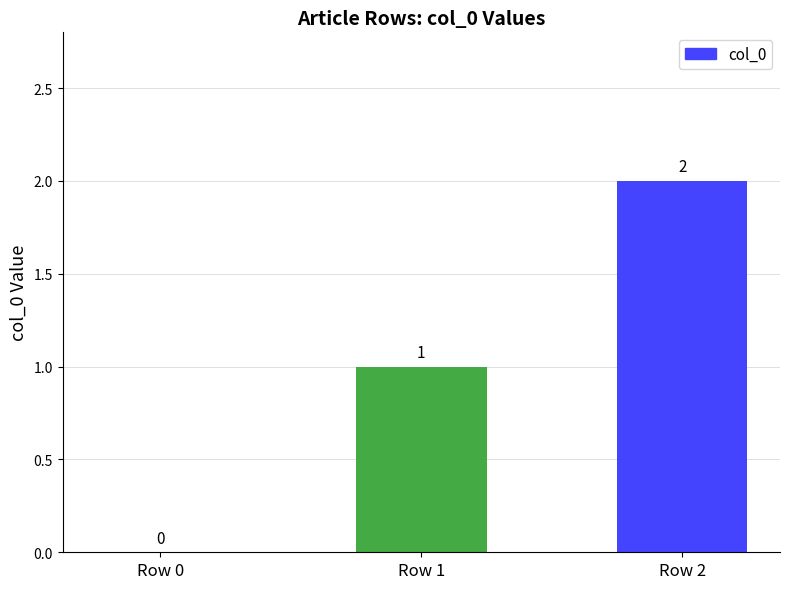

What is the sum of all values?

3